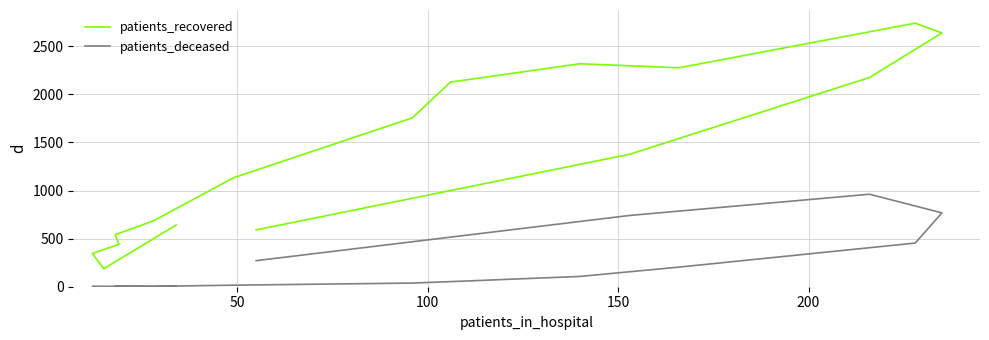

Reading right to left, extract all data points from this chart.

patients_recovered: 591	1377	2176	2639	2741	2277	2319	2128	1756	1132	684	541	441	345	187	642
patients_deceased: 271	741	962	768	454	204	107	53	38	16	4	8	3	2	0	3